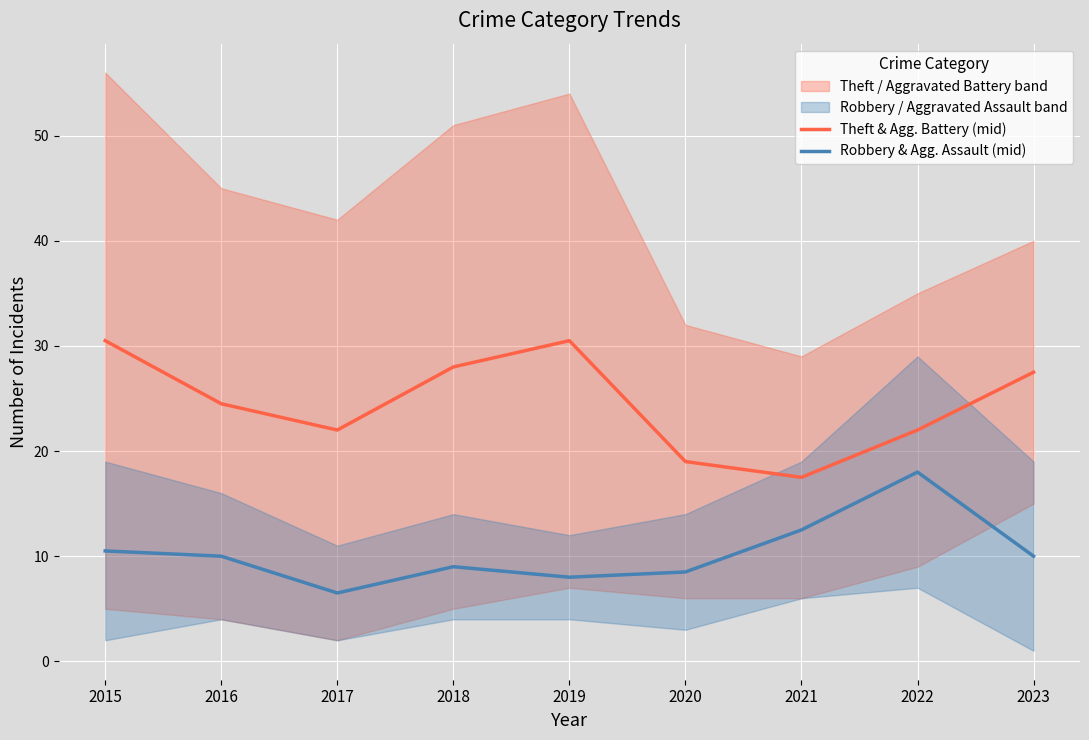

True or false: Theft & Agg. Battery (mid) and Robbery & Agg. Assault (mid) cross at least once.

False